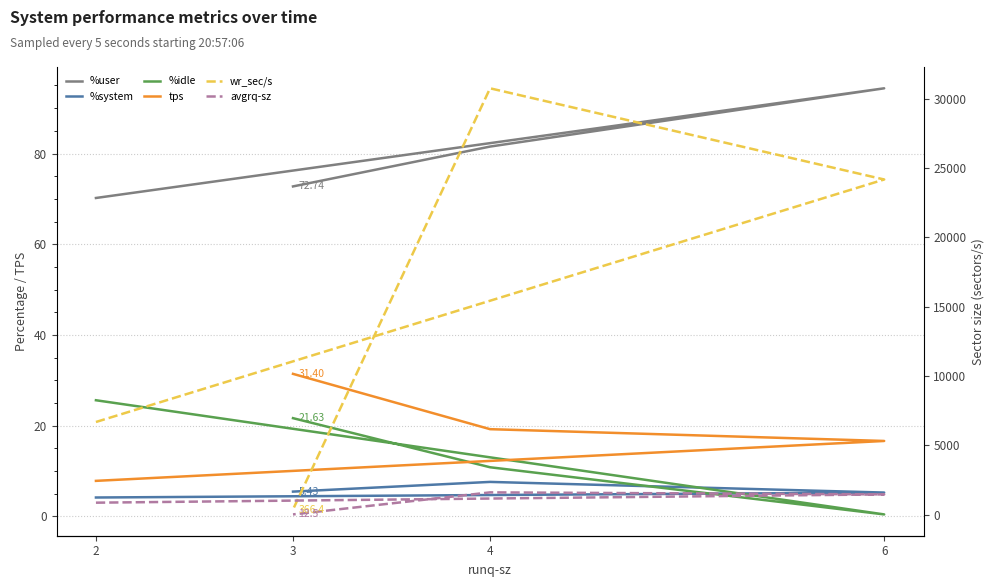

Read the tps value at 4.

19.2